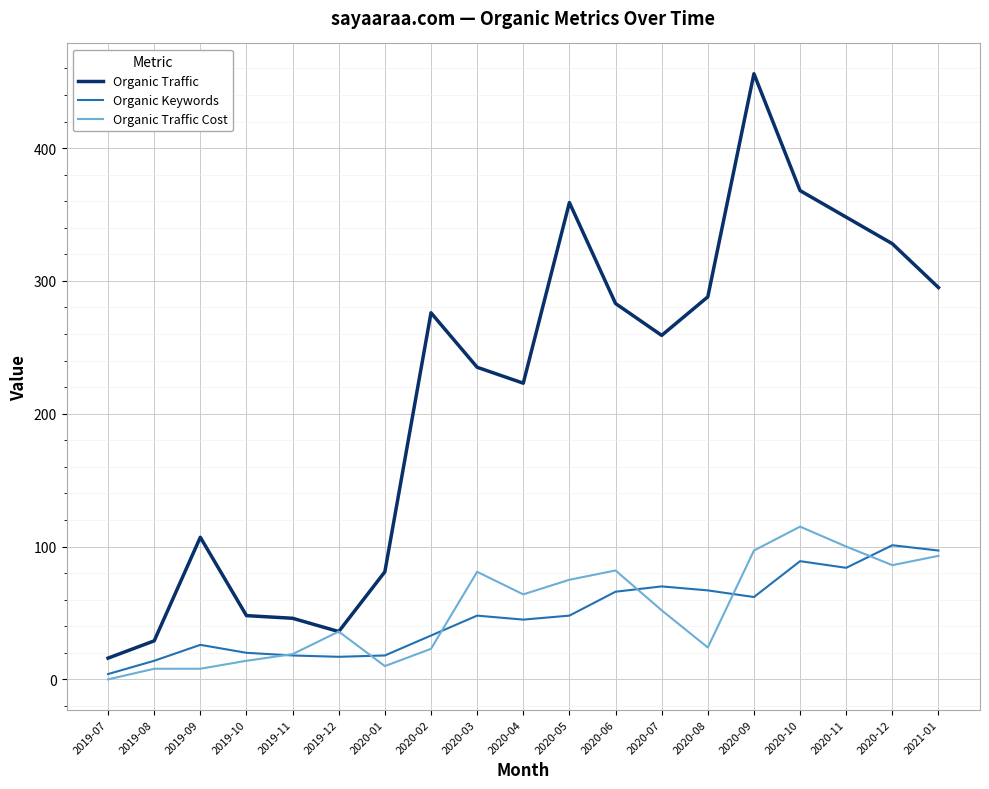

What is the difference between the Organic Traffic Cost values at 2020-10 and 2019-09?

107